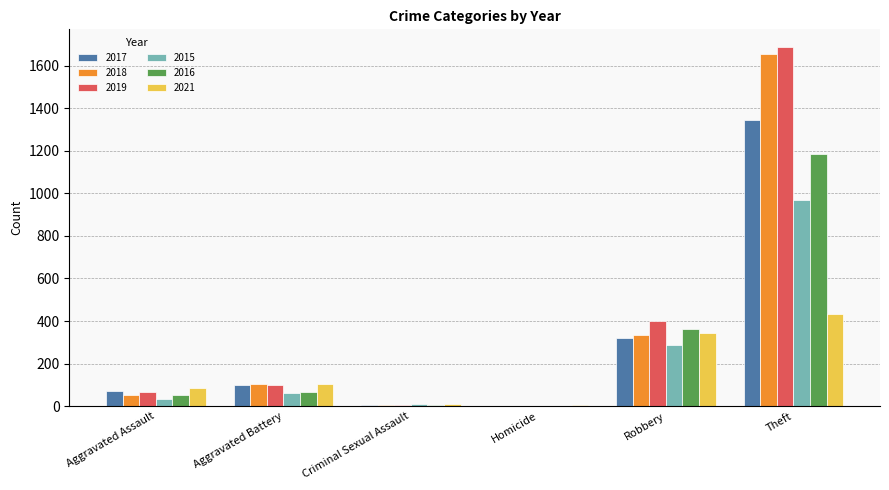

The value of 2021 at Theft is 670. True or false?

False